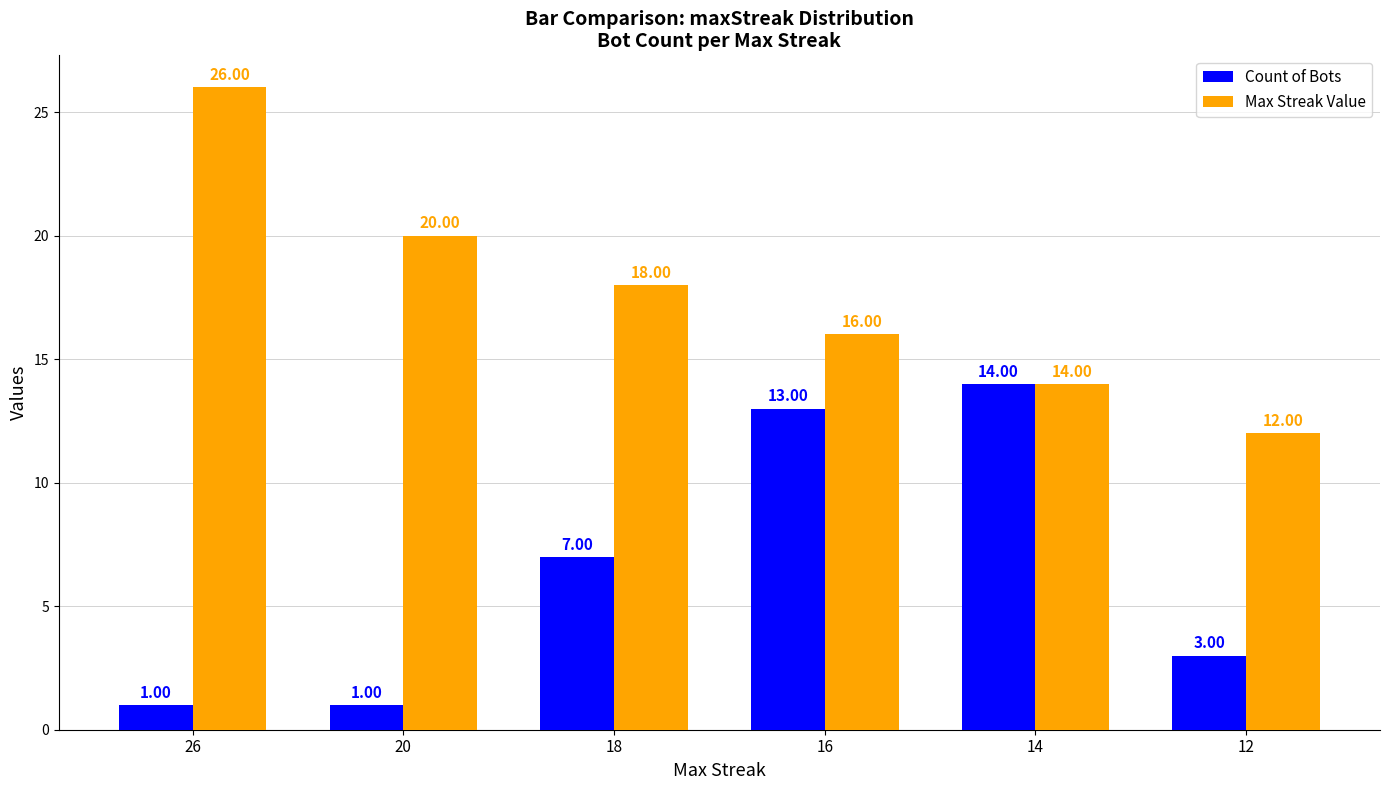

Is the value of Count of Bots at 12 greater than the value of Max Streak Value at 26?

No